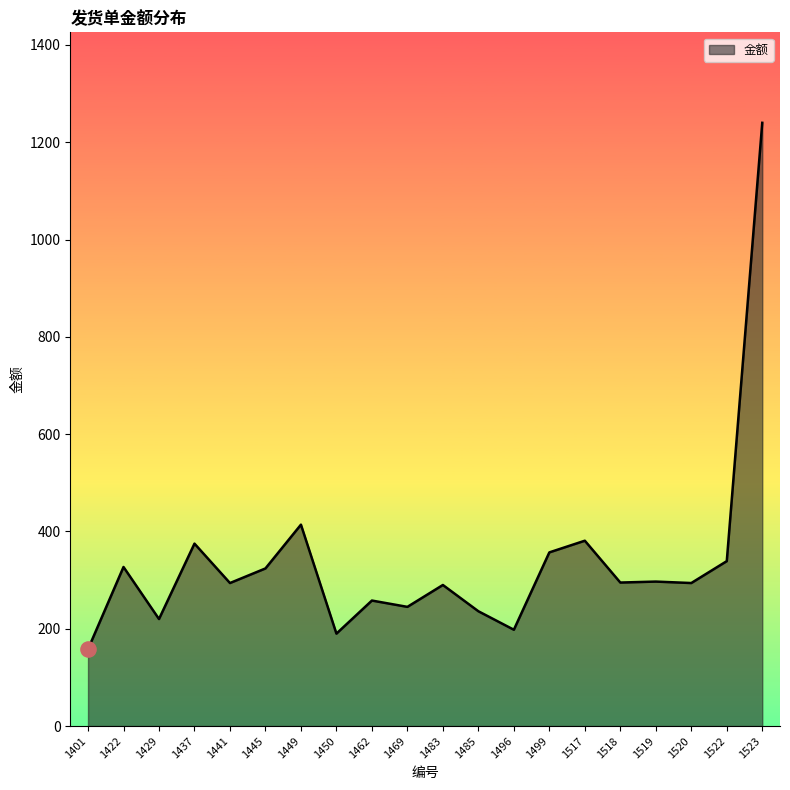

What is the change in value from 1441 to 1496?

-96